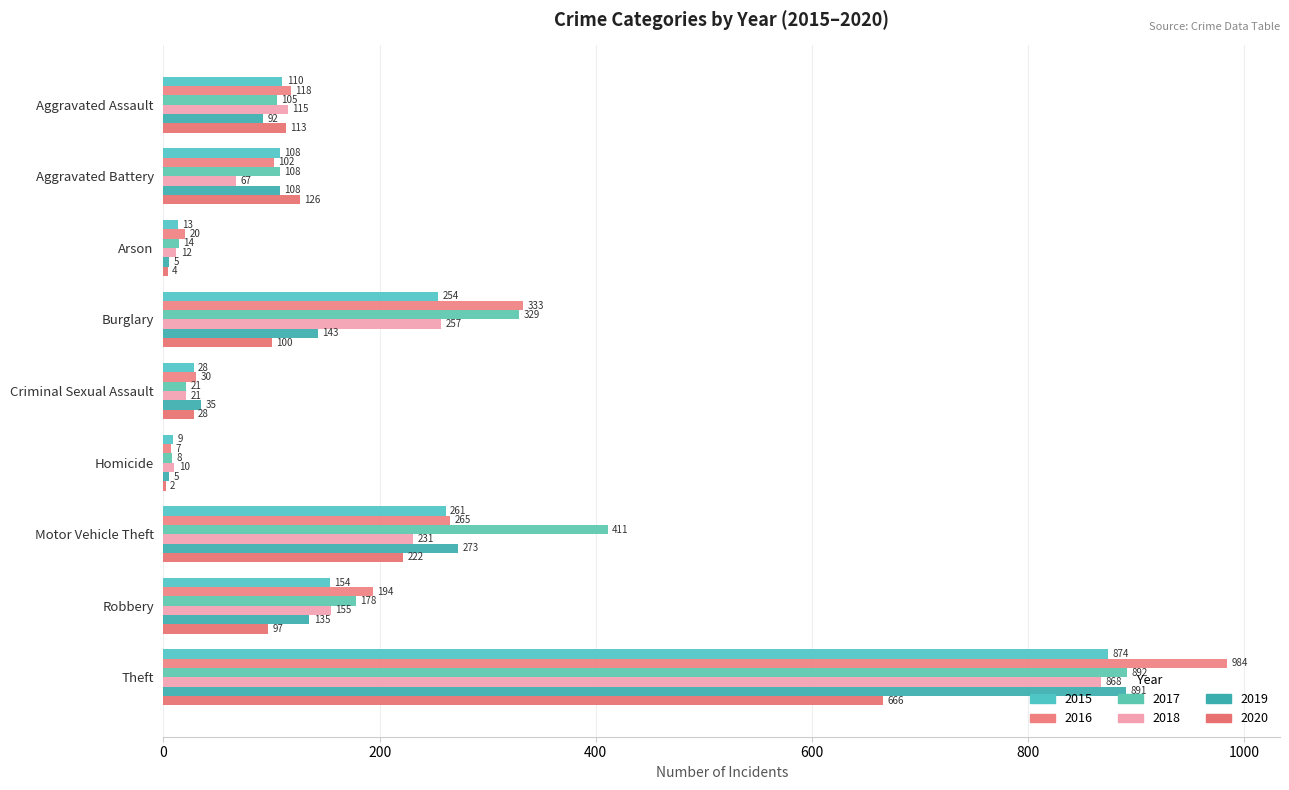

What position from the right is Burglary?

6